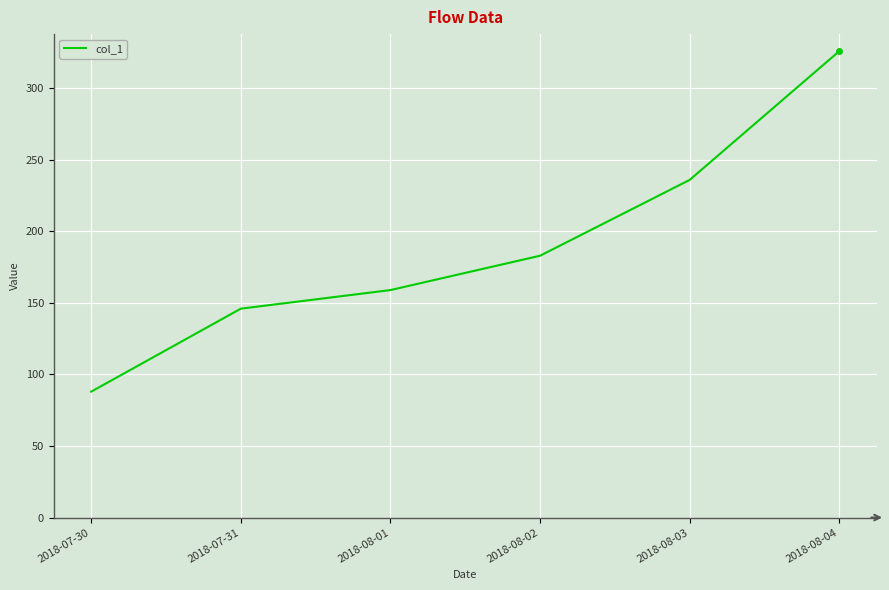

What is the difference between the values at 2018-08-04 and 2018-08-02?

143